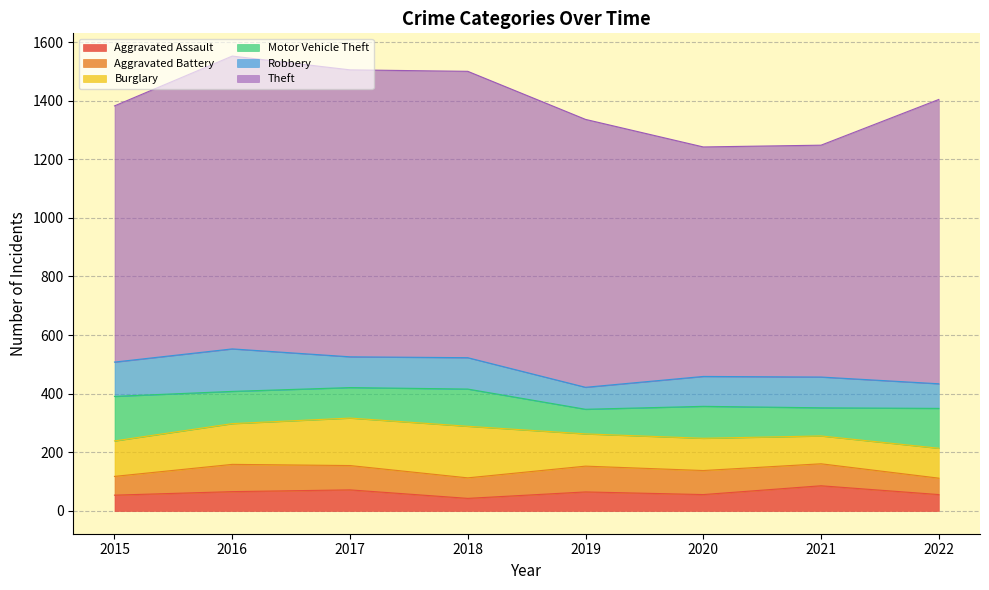

Where is the first local minimum for Burglary?

2021